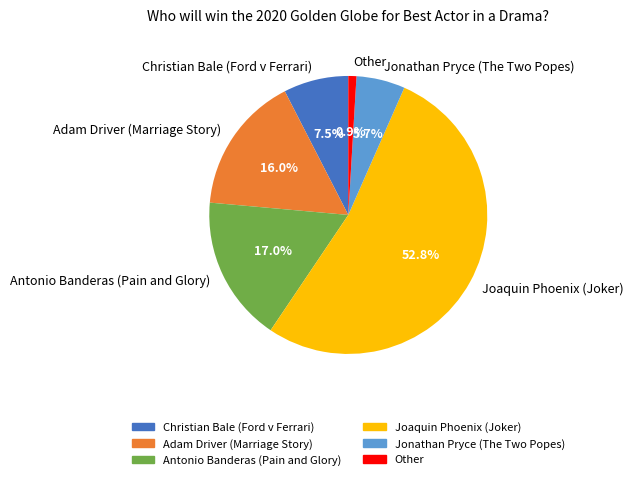

How many segments does this pie chart have?

6